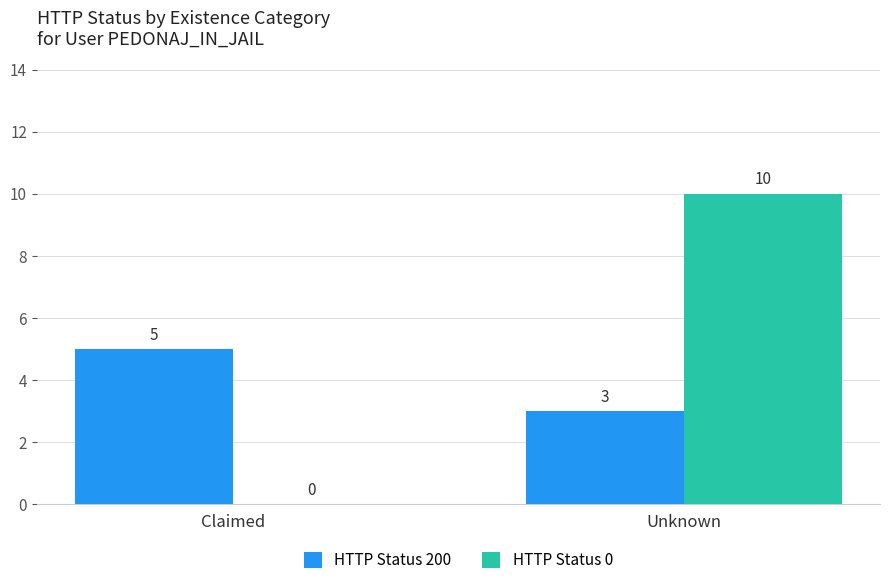

What is the sum of all HTTP Status 200 values?

8